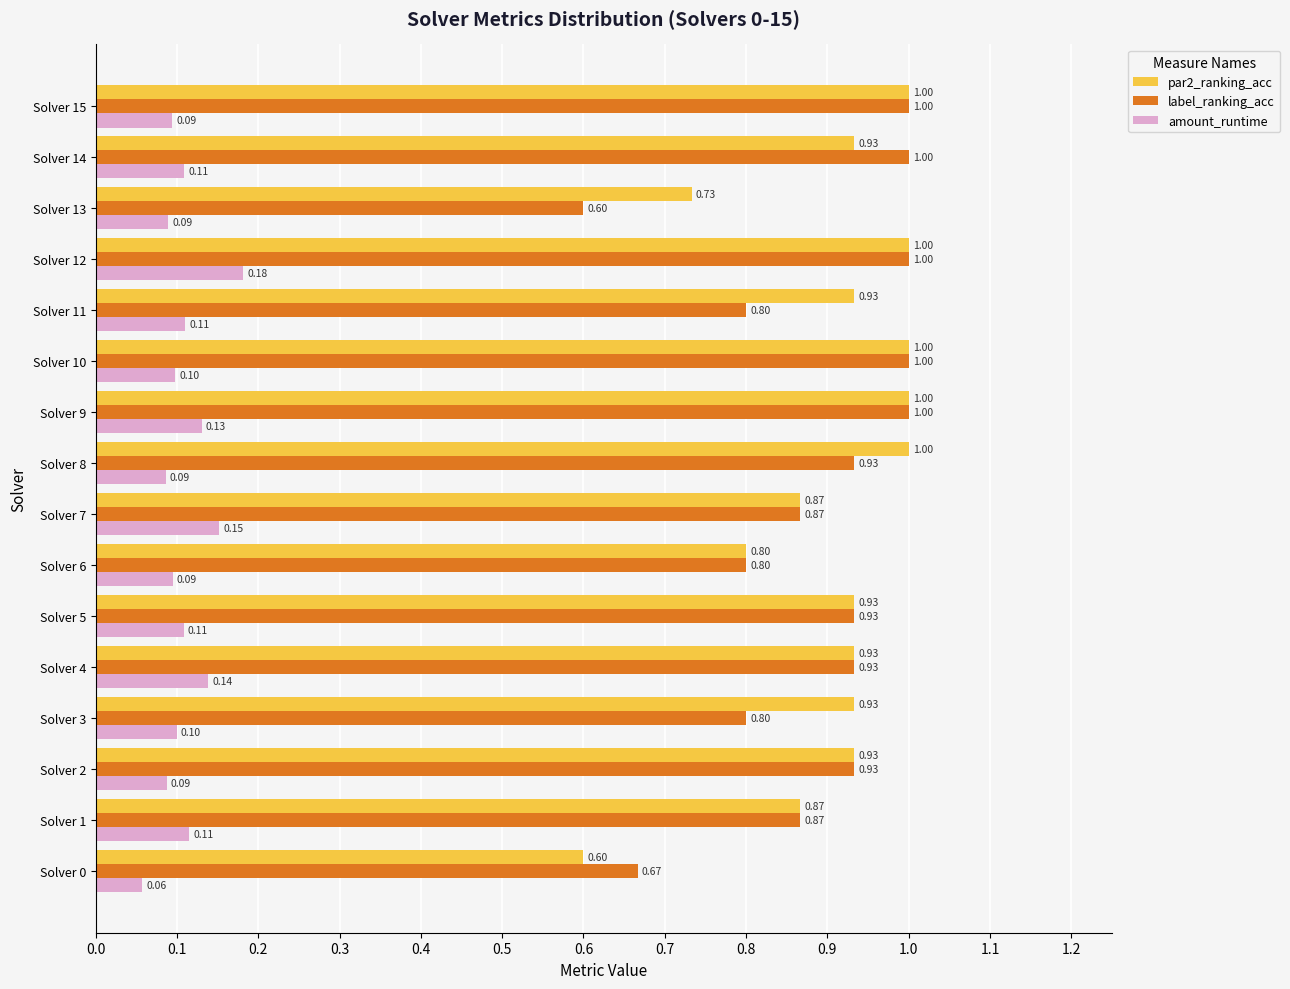

Between Solver 7 and Solver 8, which series saw the biggest shift?

par2_ranking_acc